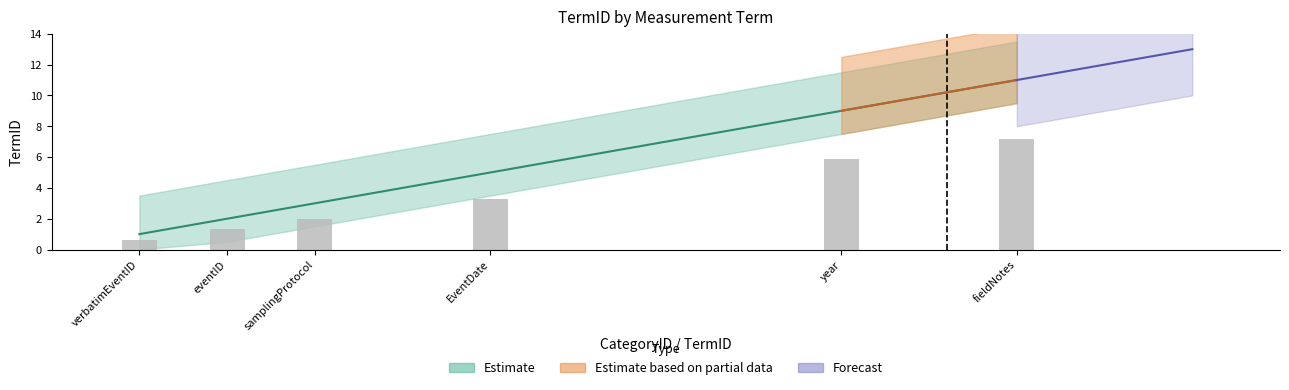

What is the difference between the highest and lowest values at EventDate?

1.8